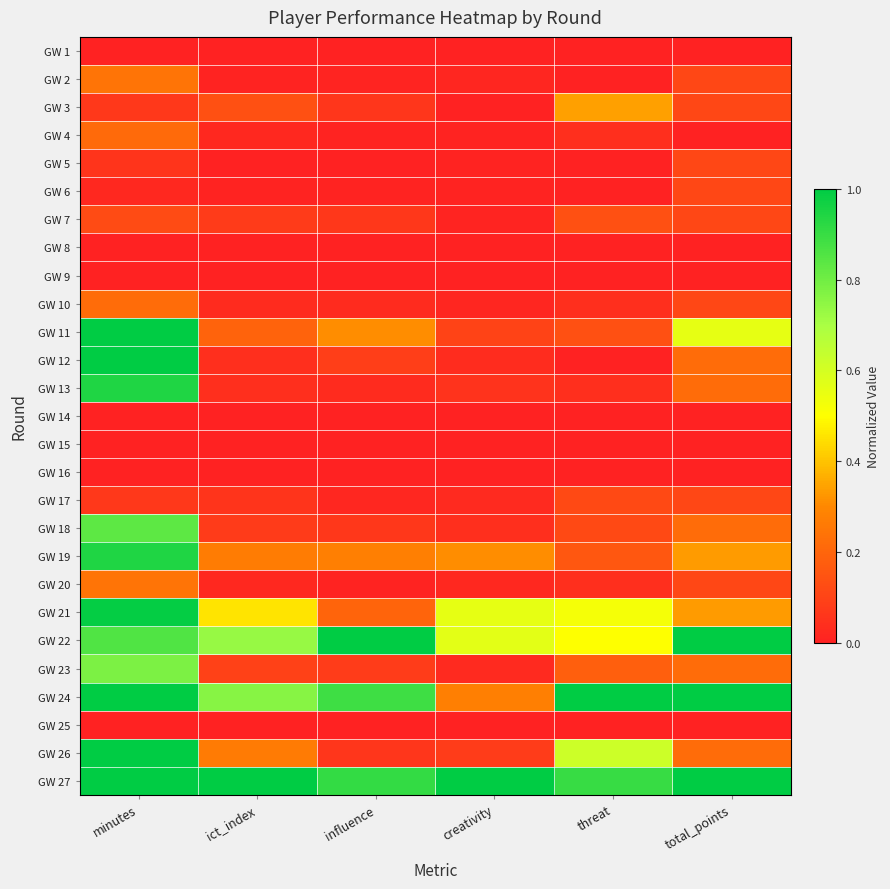

What is the greatest value displayed?

1.0